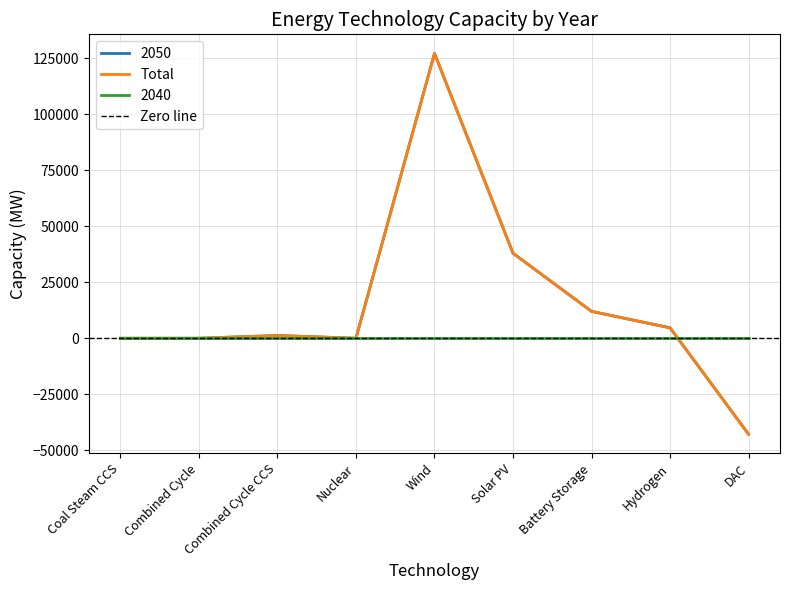

Where is Total nearest to the value 42113?

Solar PV